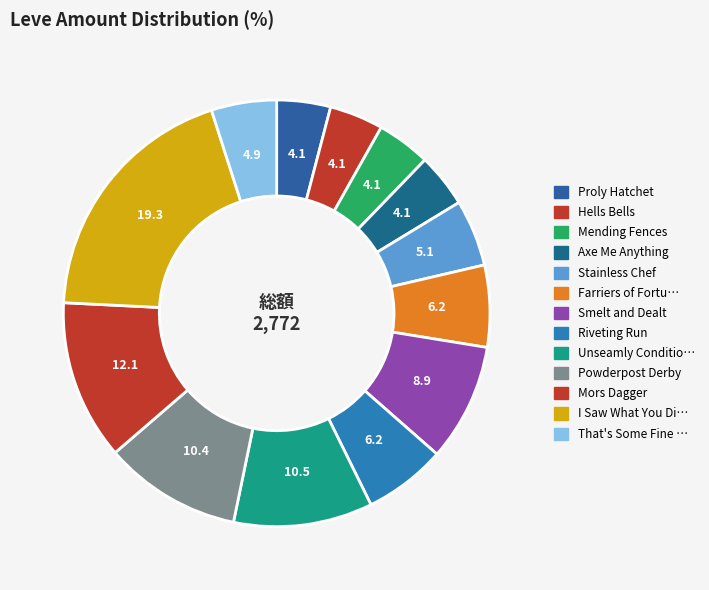

How many slices are in this pie chart?

13